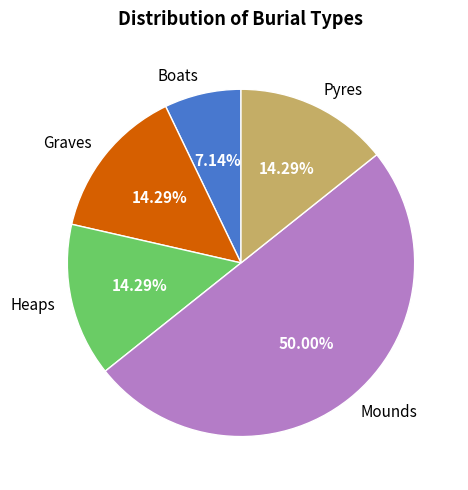

To the nearest percent, what is the combined percentage of Pyres and Heaps?

29%